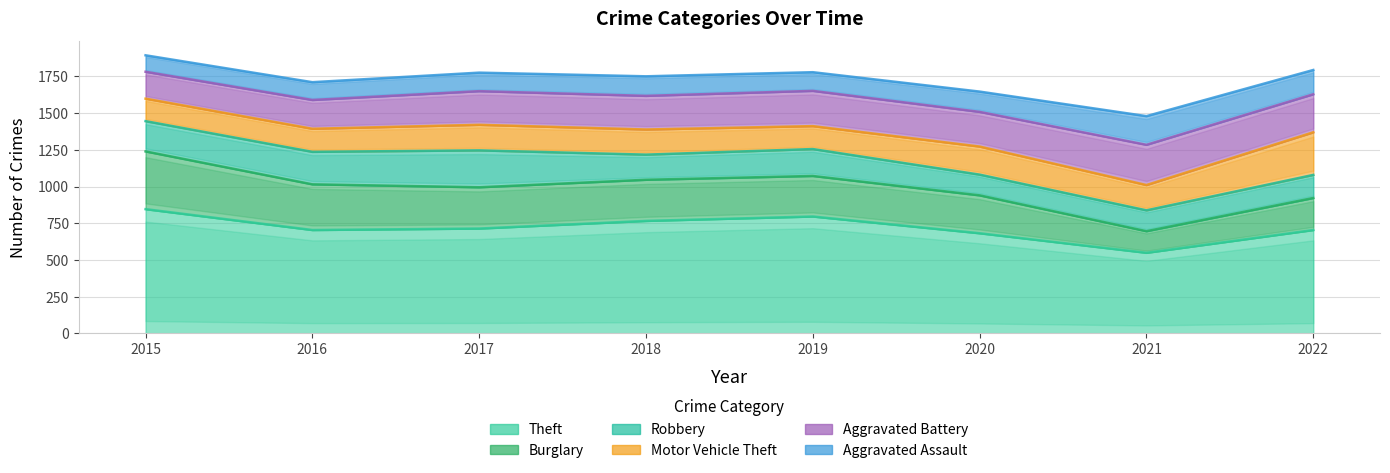

What is the approximate value of Theft at 2017?

714